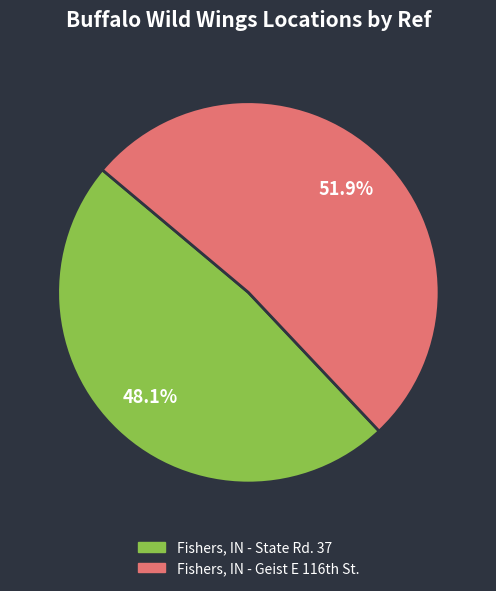

Which slice is the smallest?

Fishers, IN - State Rd. 37